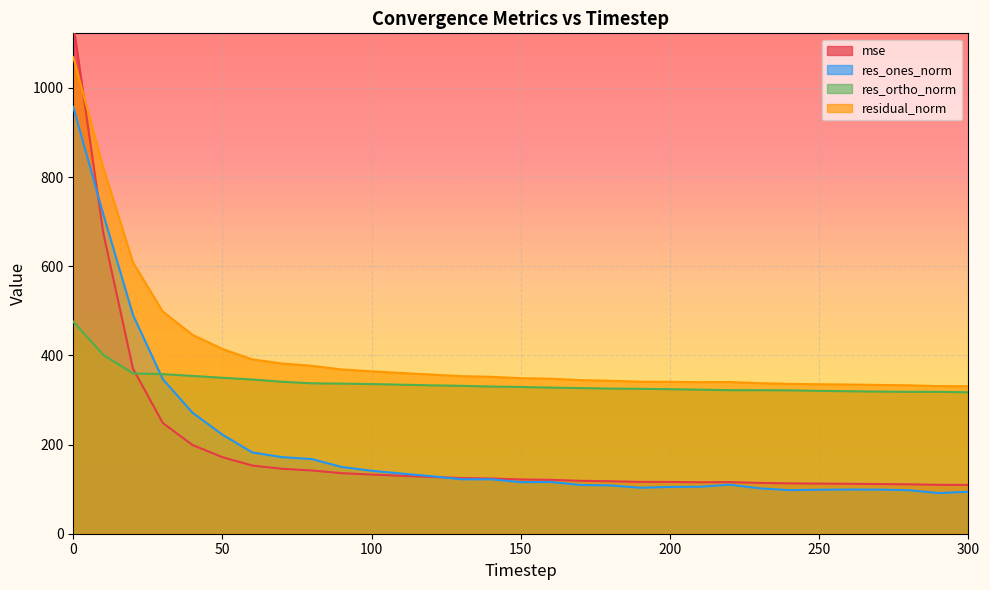

Which series has the largest total across all categories?

residual_norm